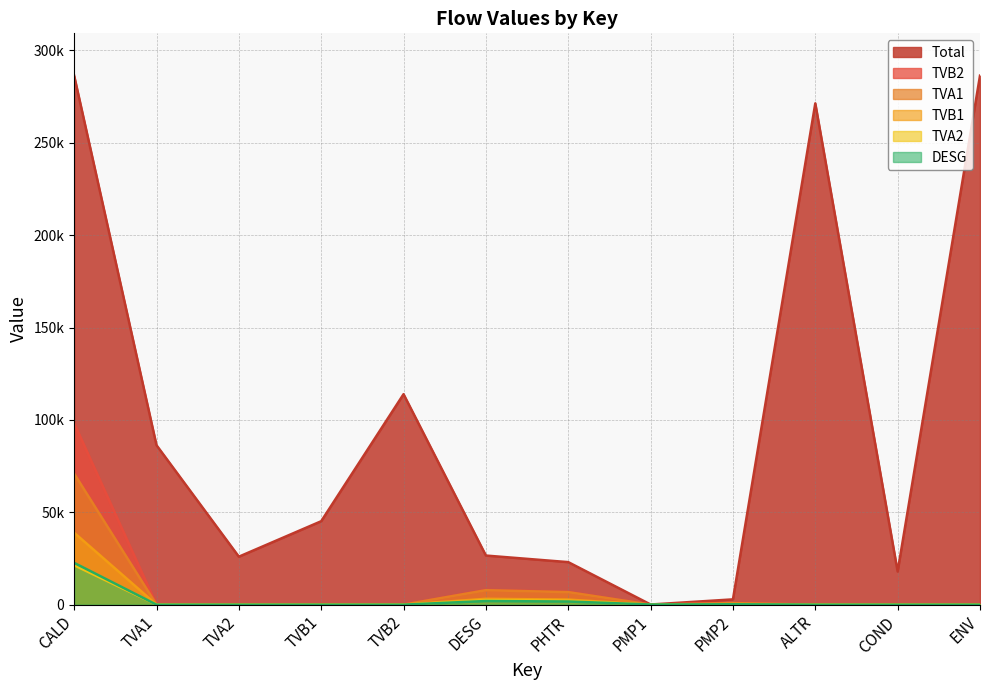

What is the maximum value shown in the chart?

286333.0